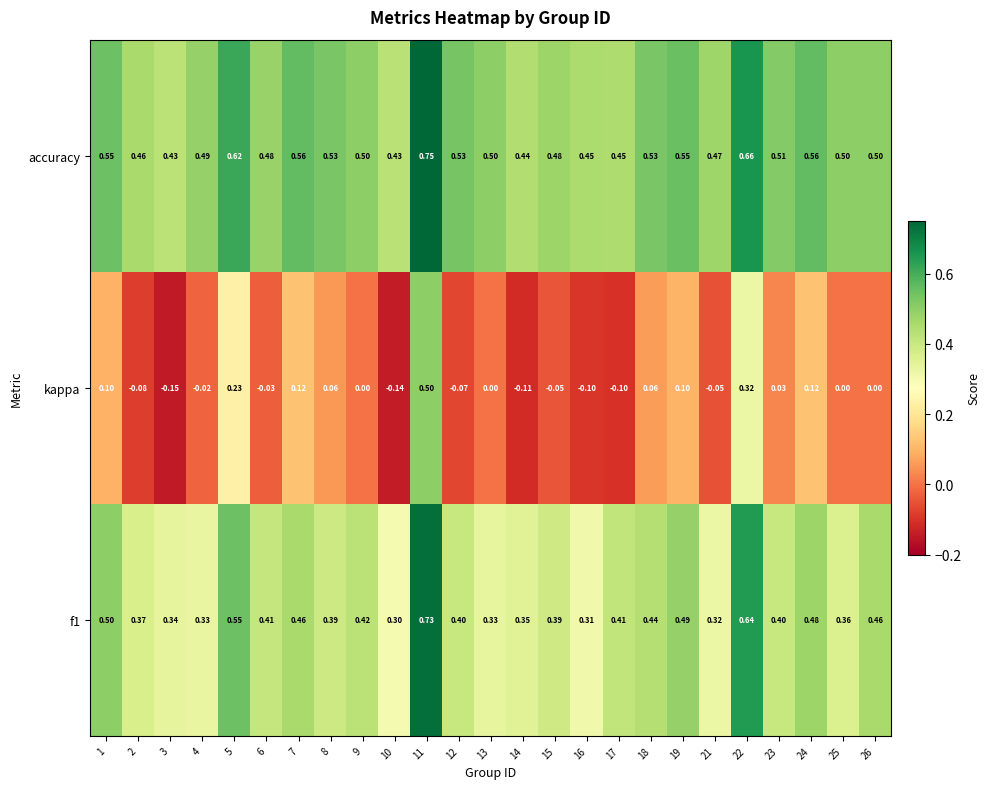

Which series changed the most between 7 and 18?

kappa